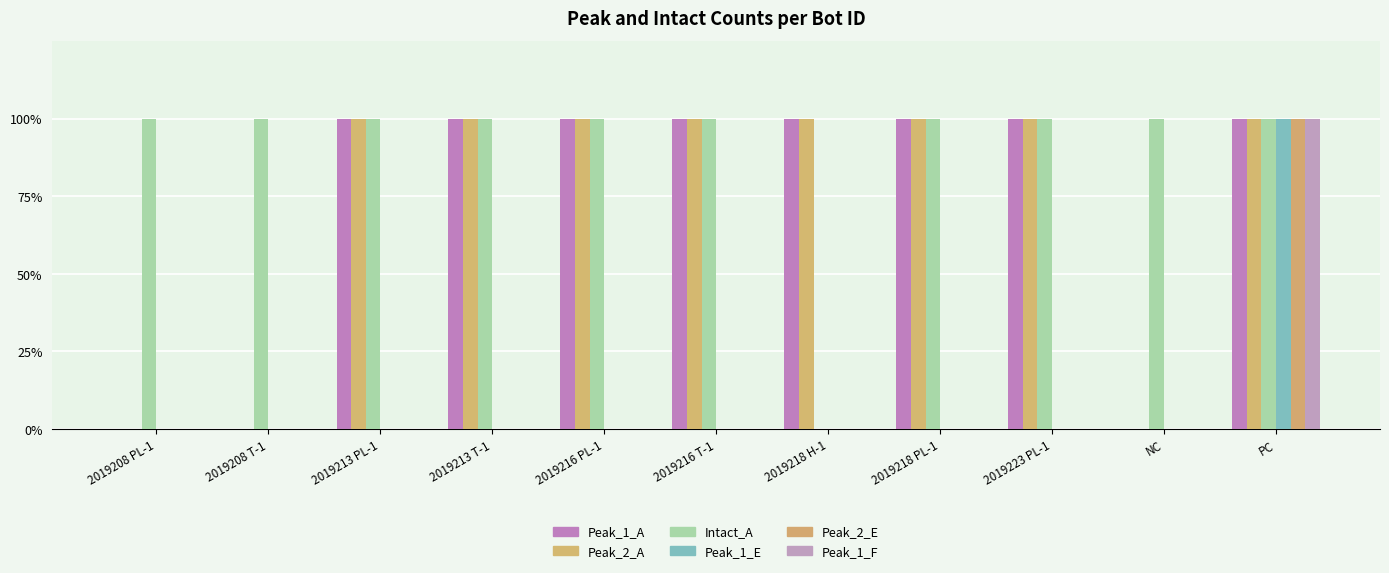

The value of Peak_1_F at NC is 0. True or false?

True